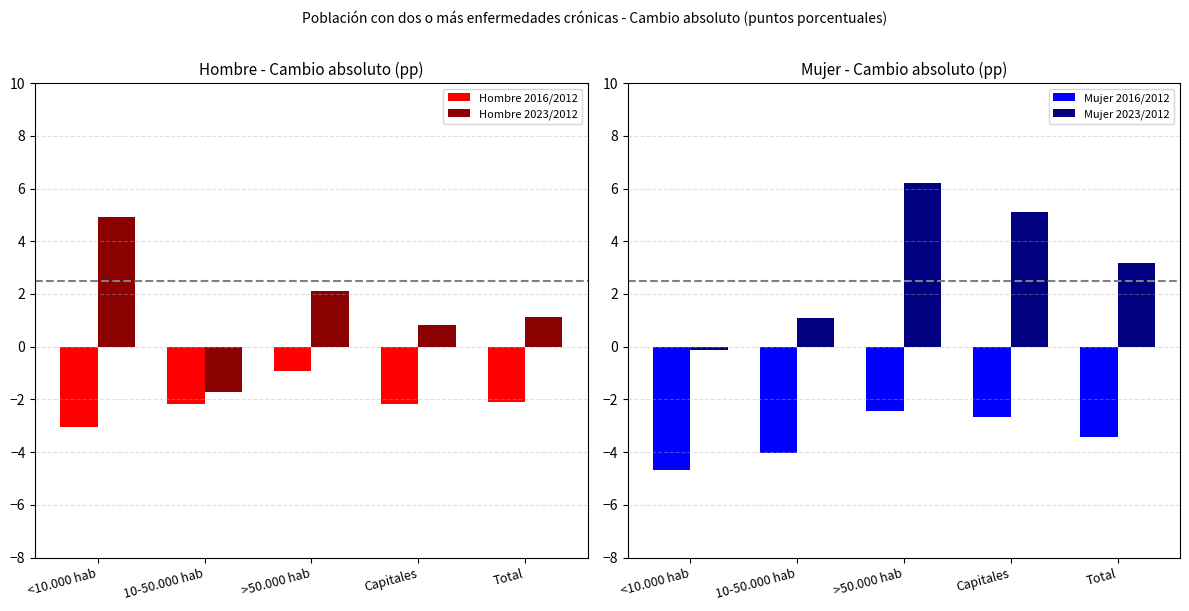

Rank the series at <10.000 hab from lowest to highest value.

Mujer 2016/2012, Hombre 2016/2012, Mujer 2023/2012, Hombre 2023/2012